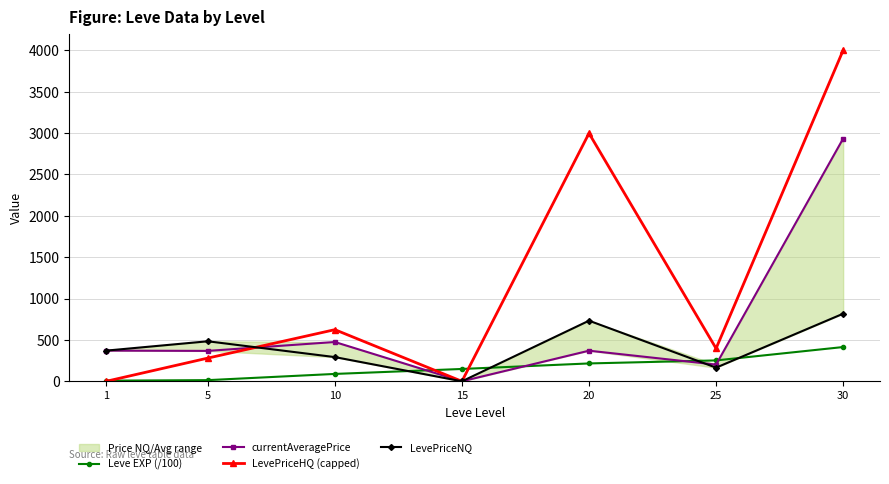

How many interior local valleys does the currentAveragePrice series have?

3